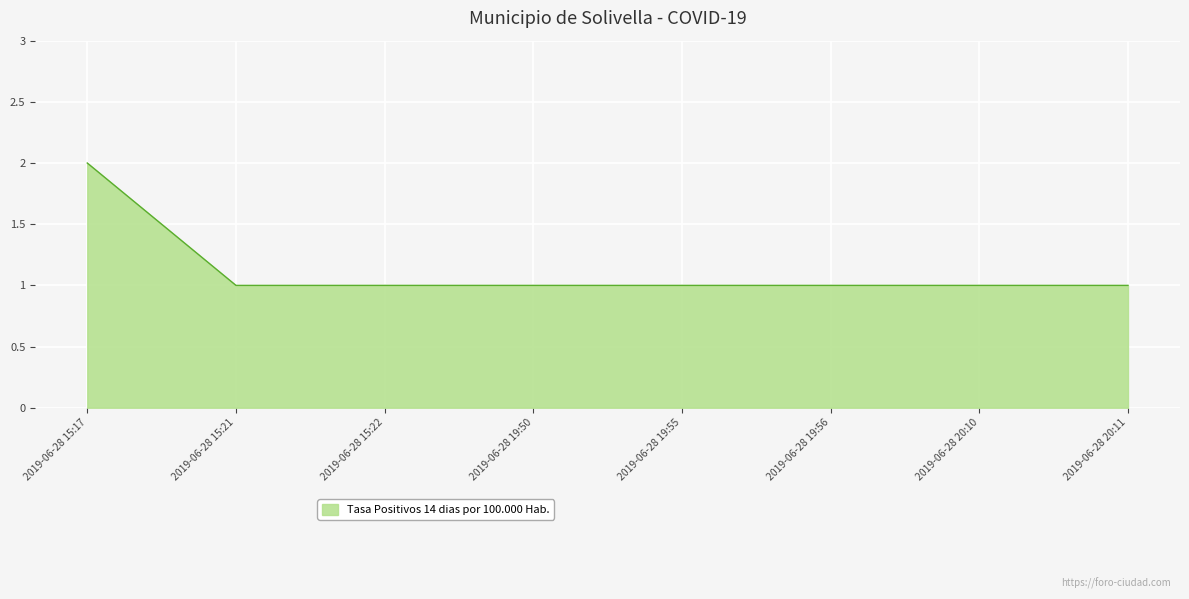

What is the sum of the values at 2019-06-28 19:50 and 2019-06-28 19:55?

2